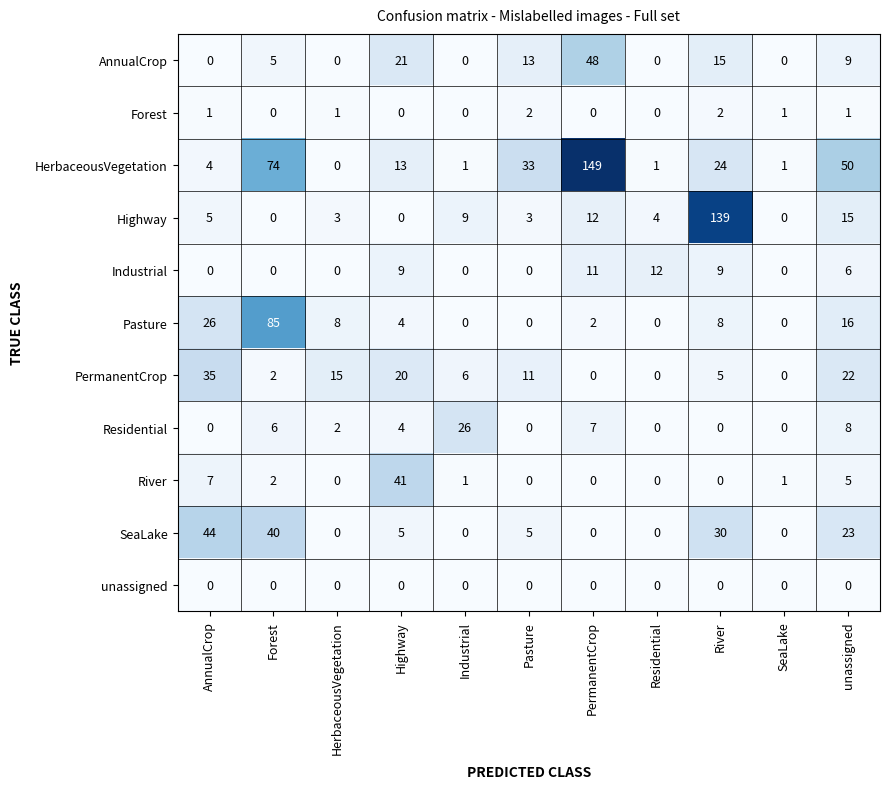

At how many categories does at least one series exceed 69?

3